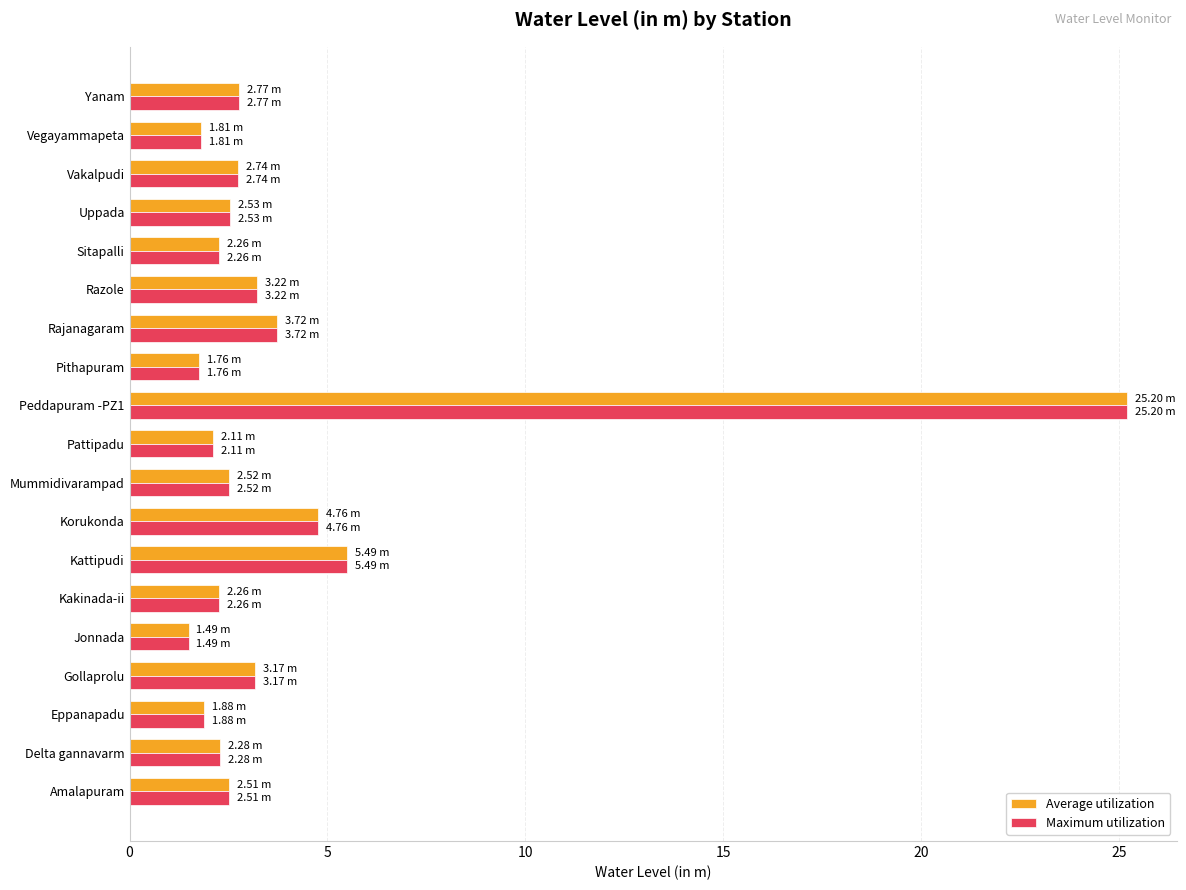

Where is Average utilization nearest to the value 13?

Kattipudi